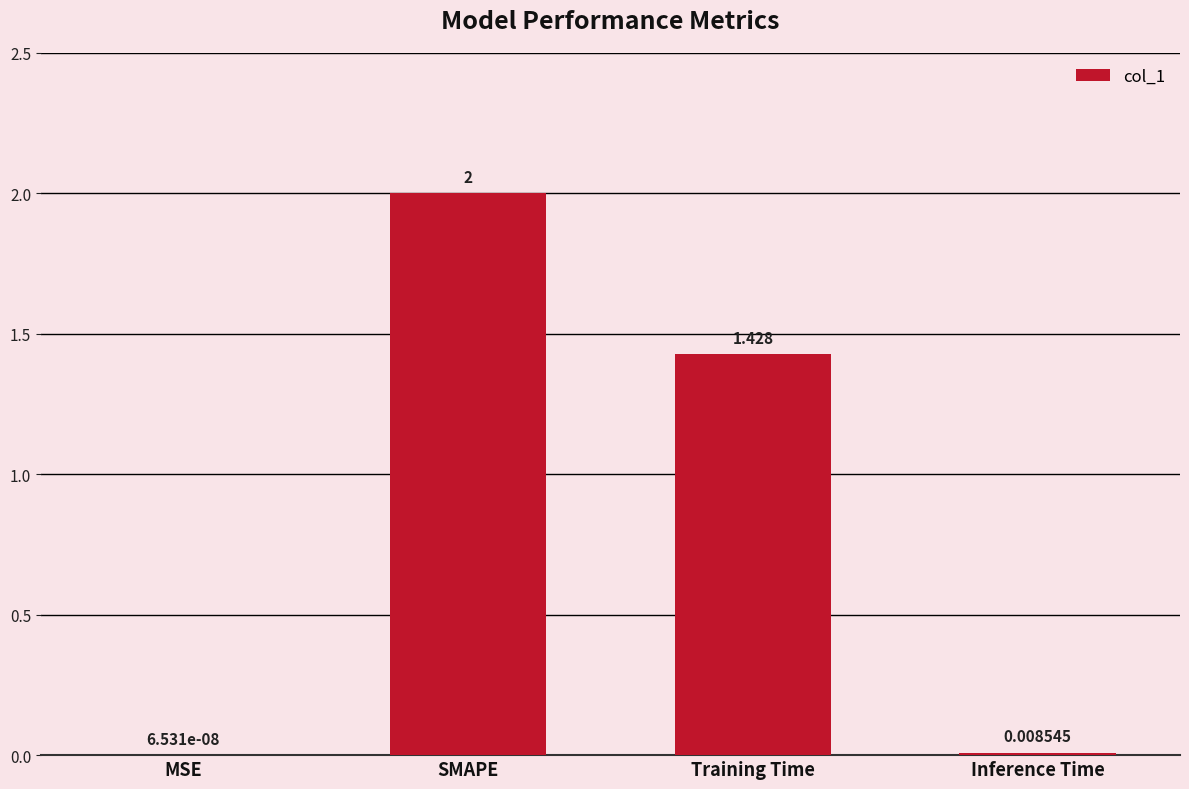

Which has a higher value, SMAPE or Training Time?

SMAPE